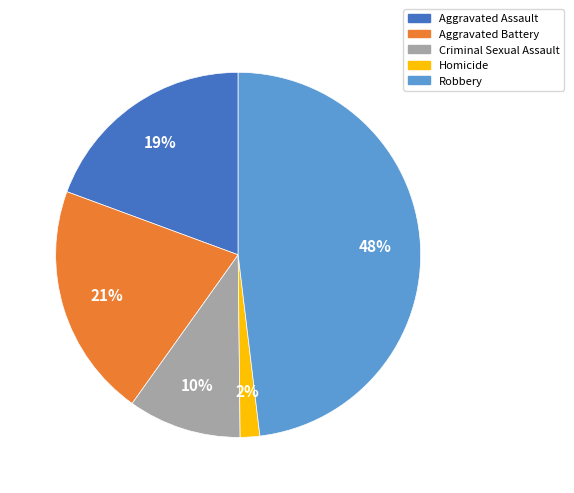

To the nearest percent, what portion does Homicide represent?

2%